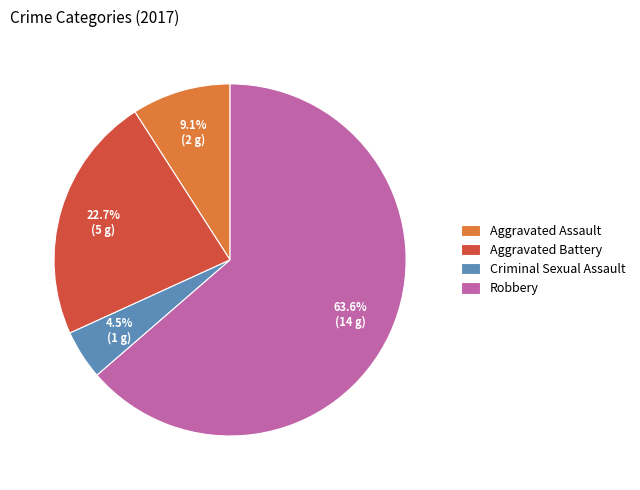

How many slices are in this pie chart?

4